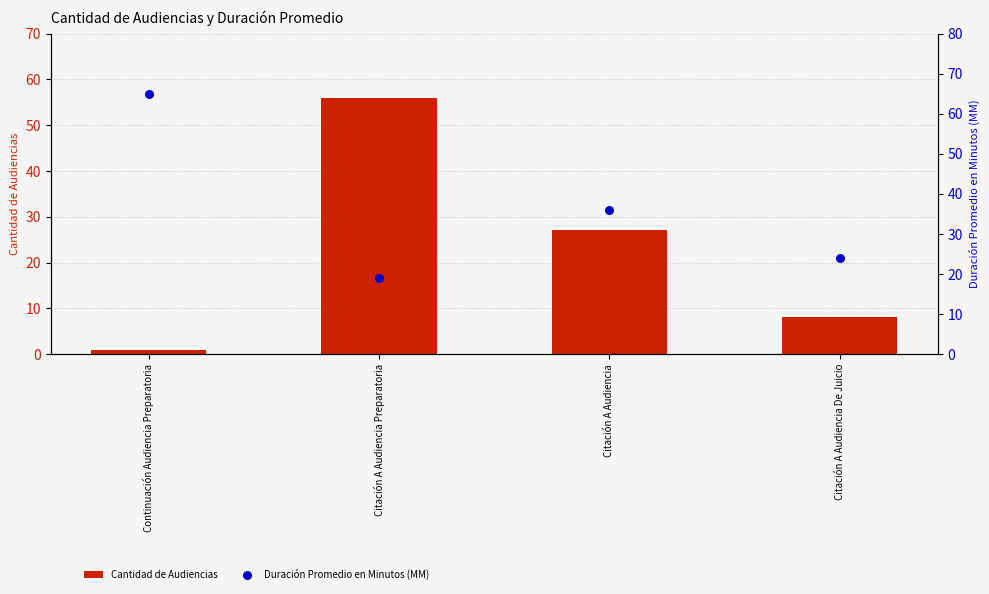

At which category is the sum across all series the highest?

Citación A Audiencia Preparatoria